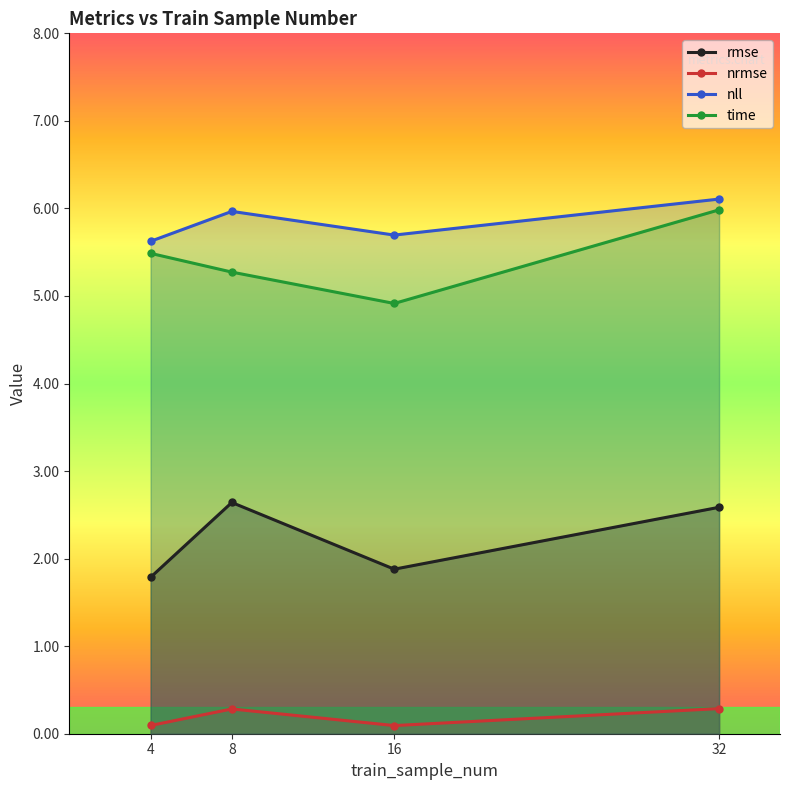

What is the sum of the rmse values at 4 and 16?

3.7